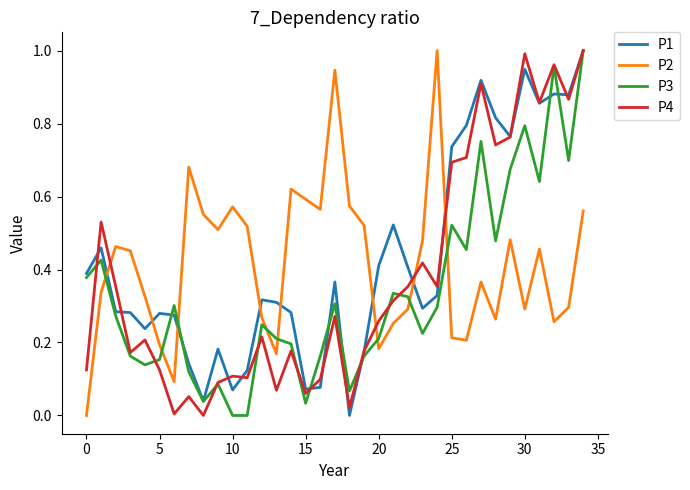

True or false: P2 and P4 cross at least once.

True